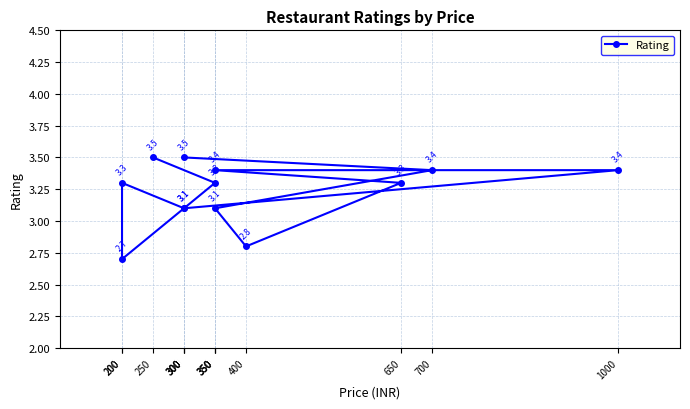

Where is the first local minimum?

200